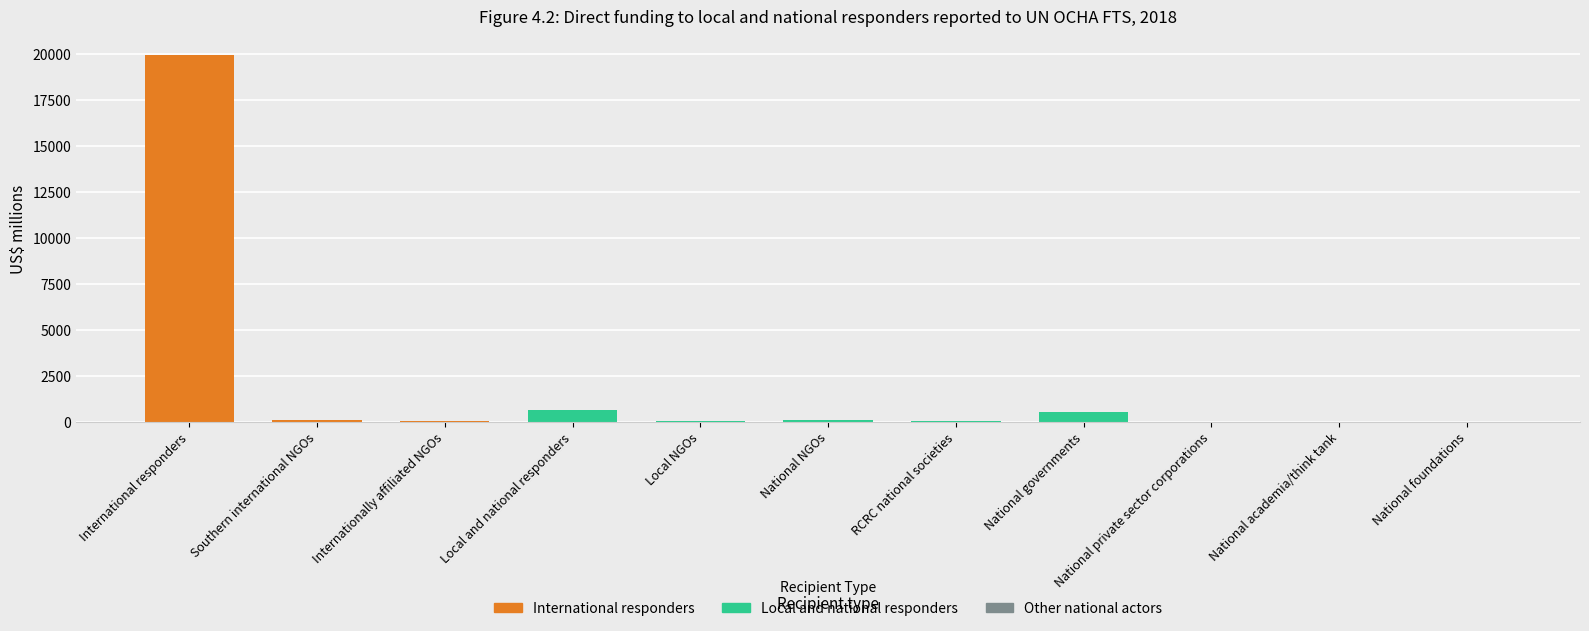

What is the change in value from International responders to Local and national responders?

-19332.3